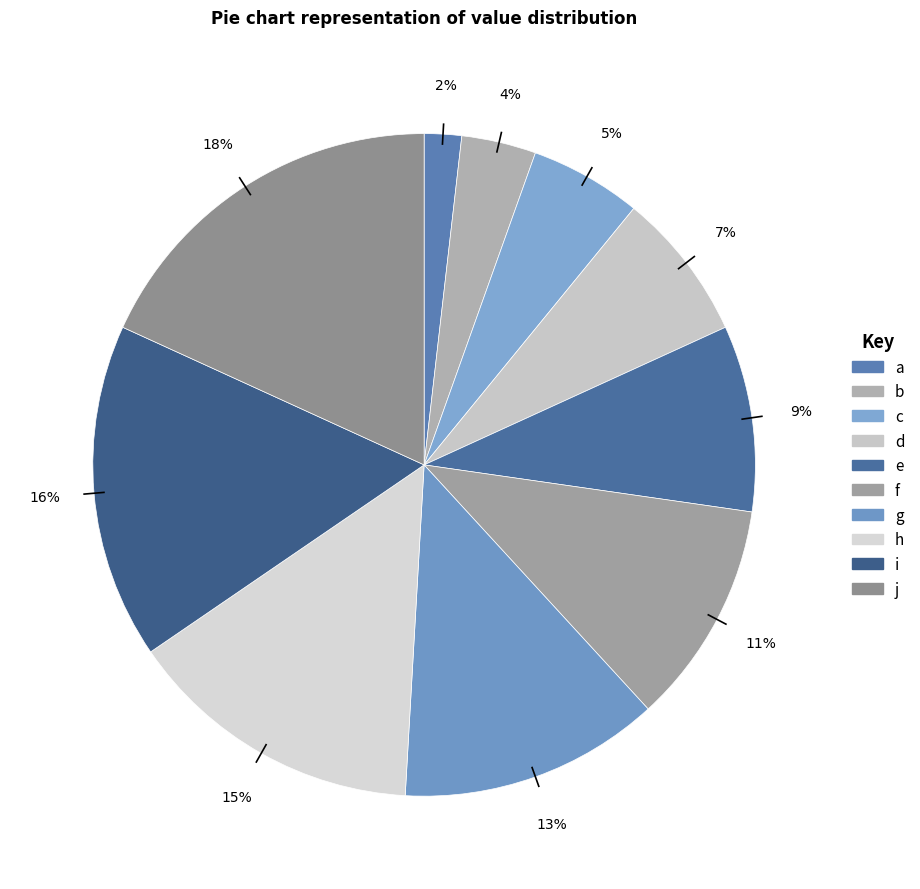

The b slice represents 18% of the pie. True or false?

False